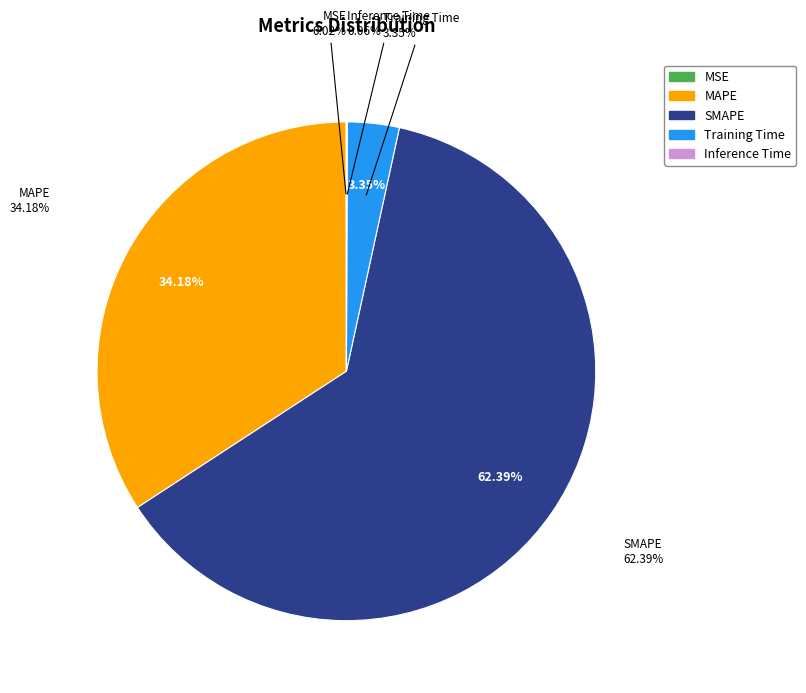

True or false: Inference Time accounts for 0% of the total.

True